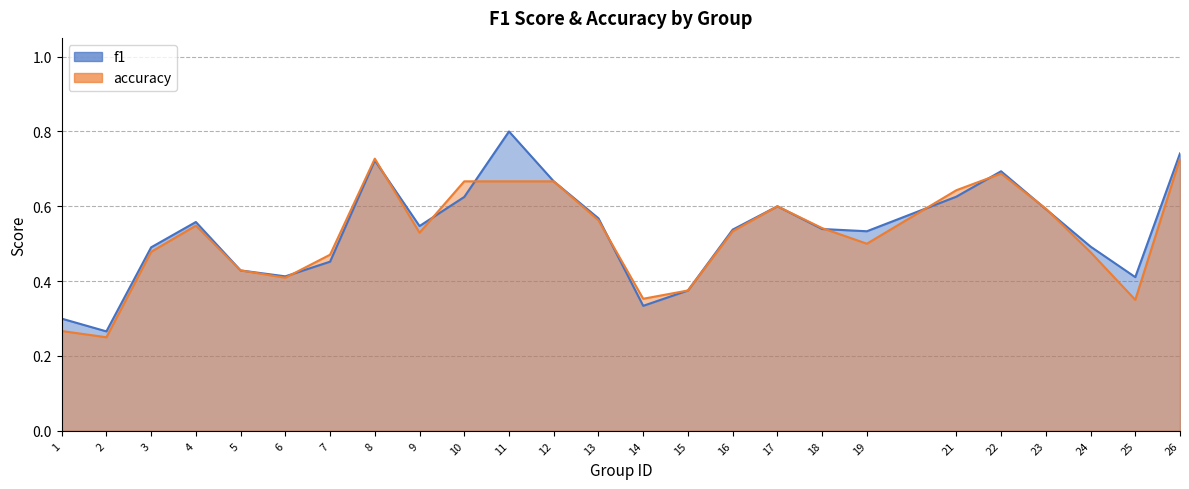

Which series ends up on top after the final intersection of f1 and accuracy?

f1